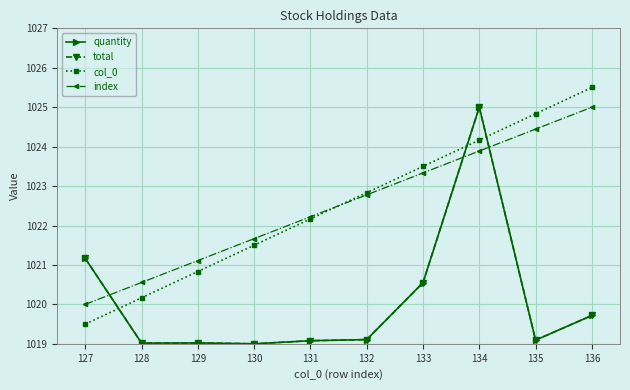

Is this an area chart (filled region under the line)?

No